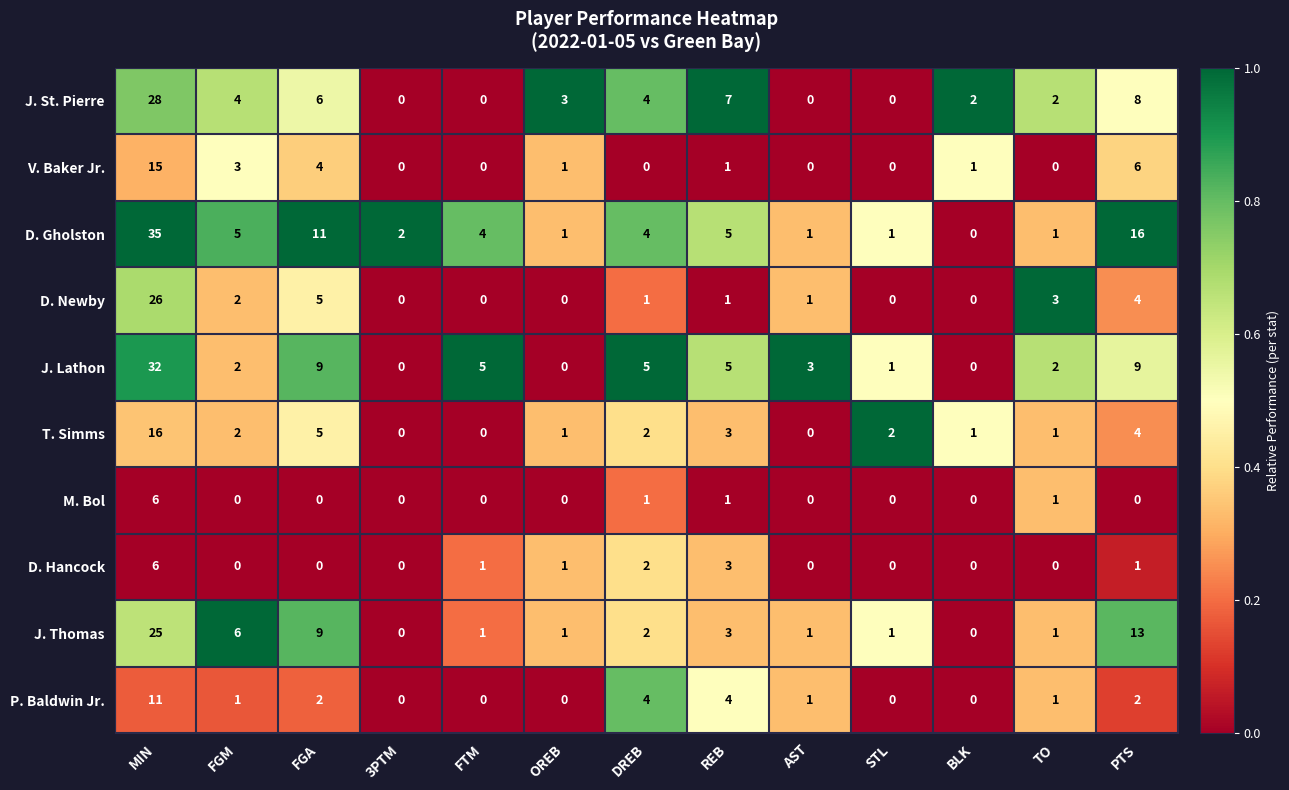

Which series has the widest spread of values?

D. Gholston